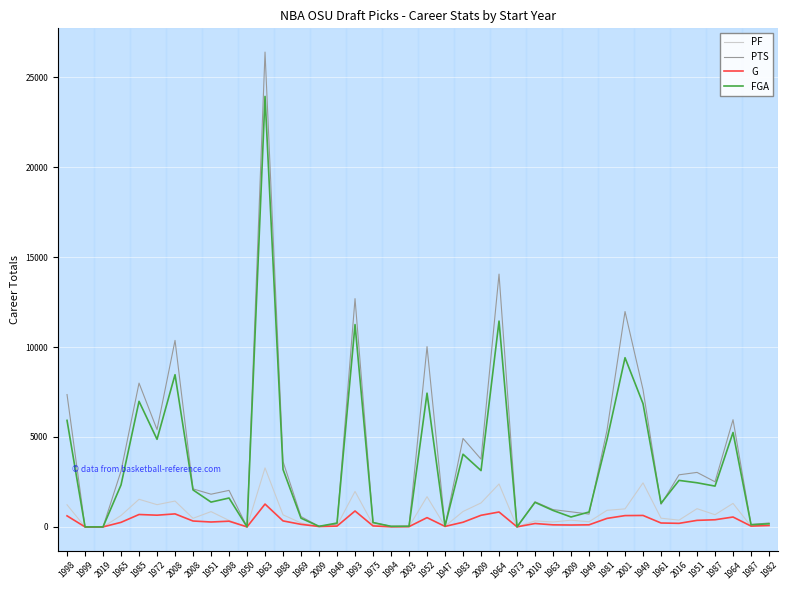

How many lines are shown in the chart?

4